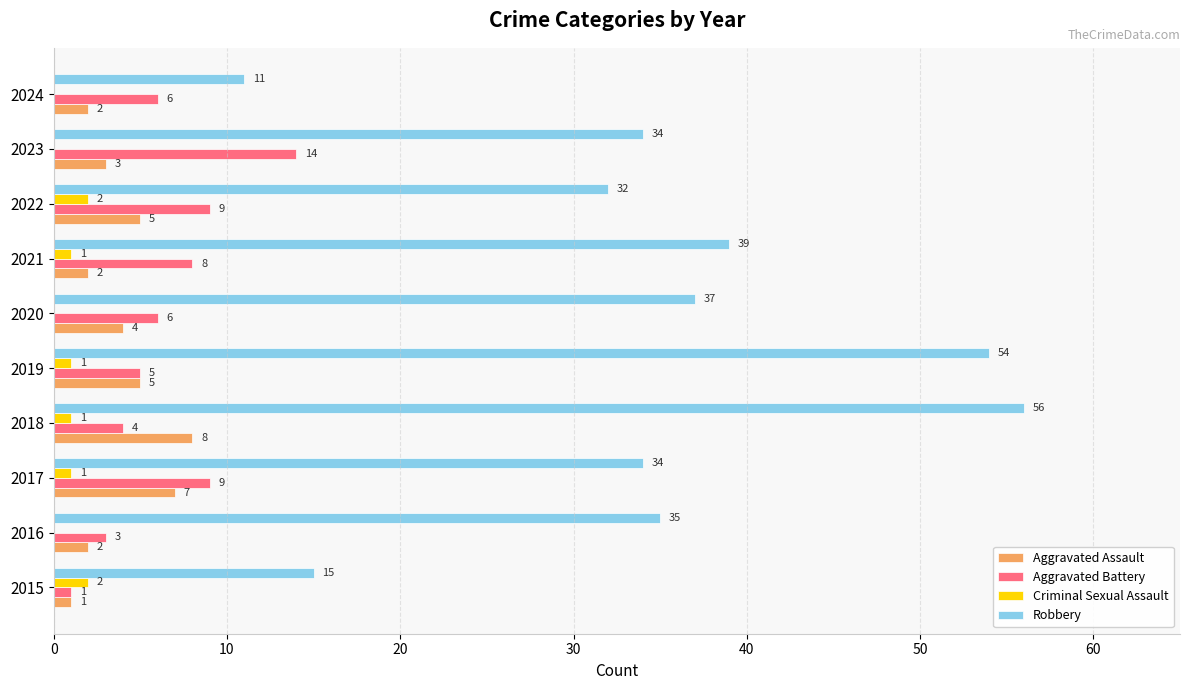

What is the maximum value shown in the chart?

56